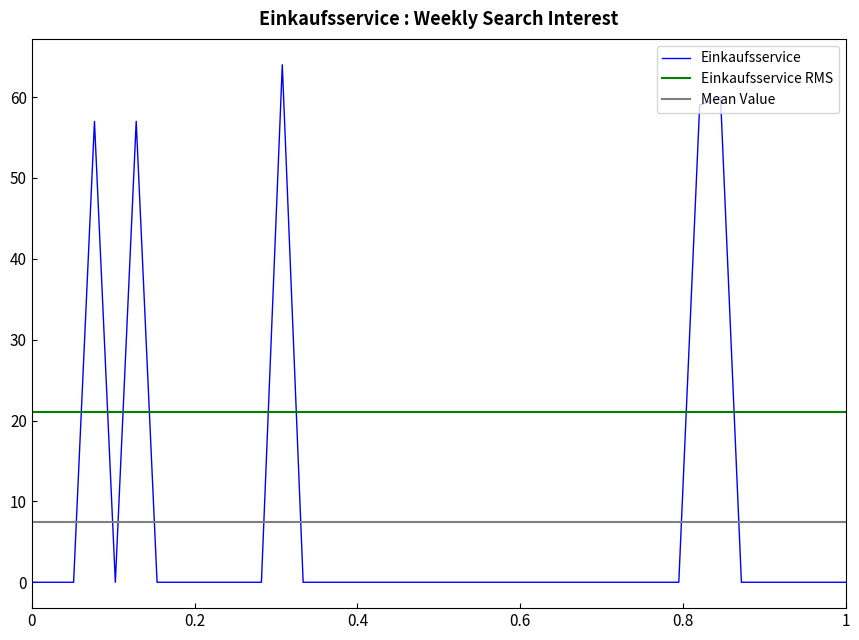

True or false: Einkaufsservice has a value of 0 at 0.

True